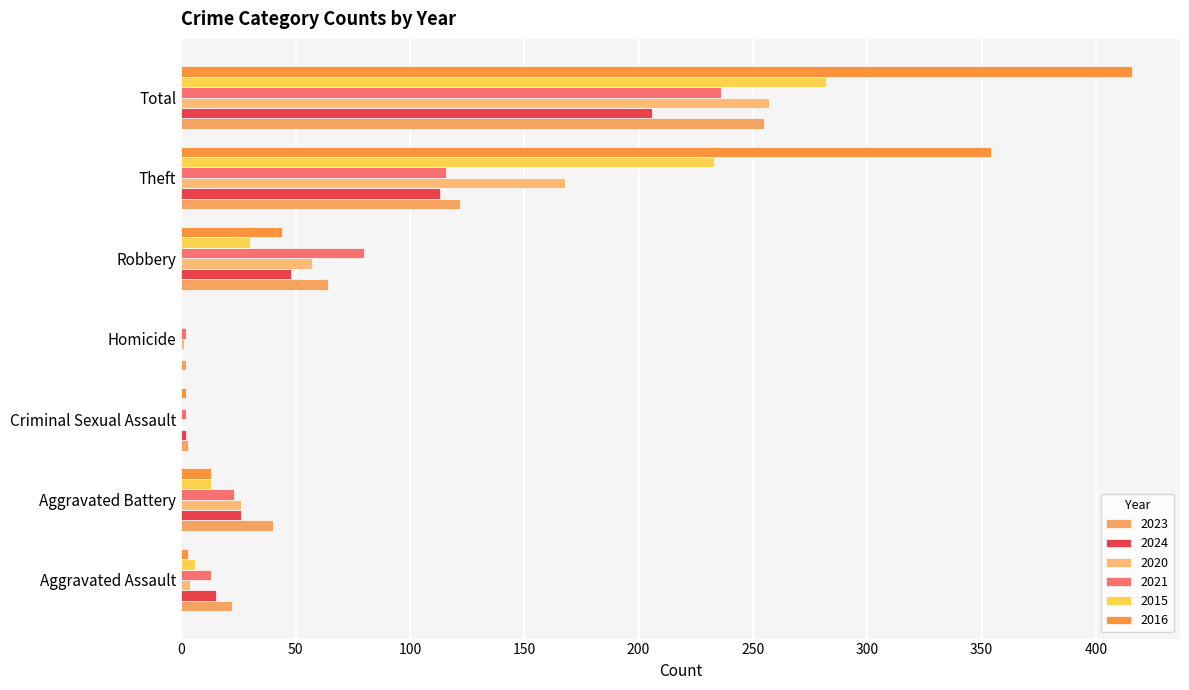

Between Total and Robbery, which is larger?

Total